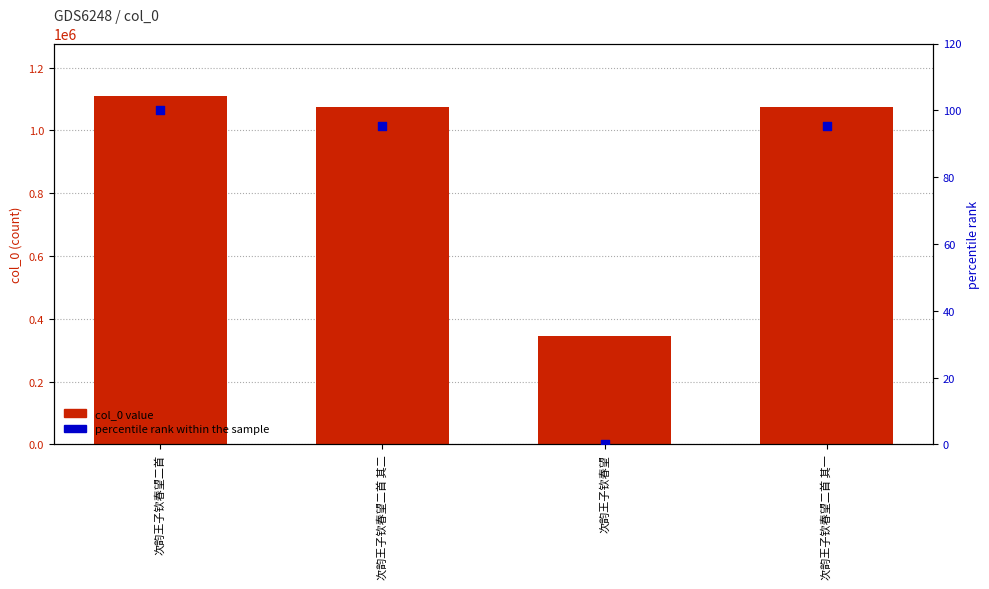

What is the total value across all series at 次韵王子钦春望二首 其二?

1073537.2